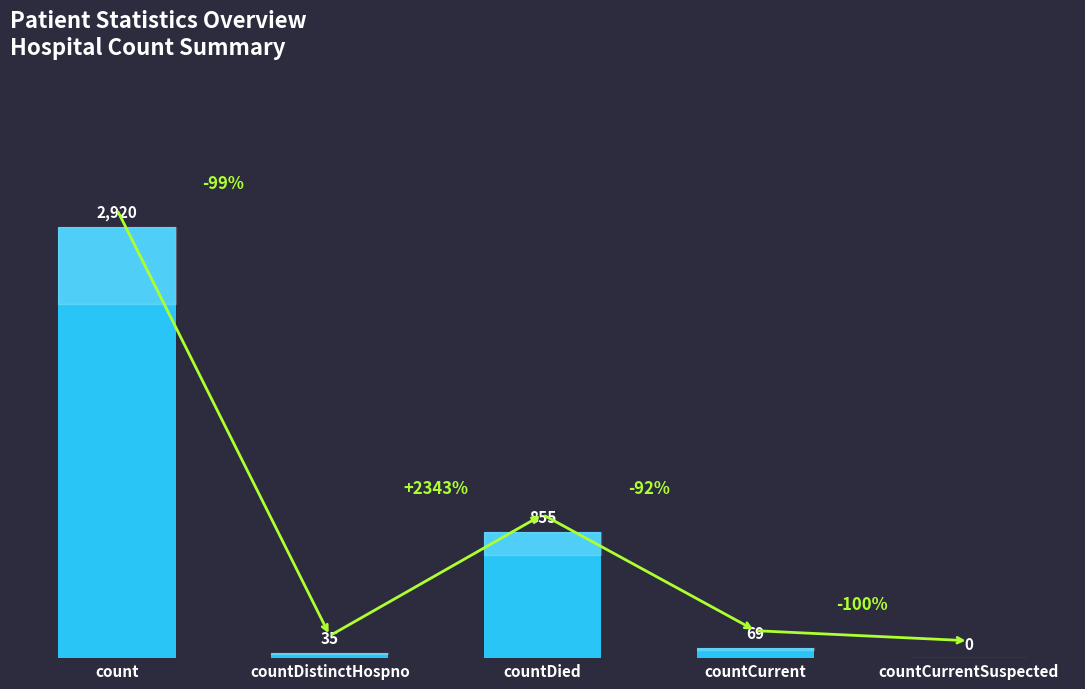

Which label corresponds to the largest value in the chart?

count